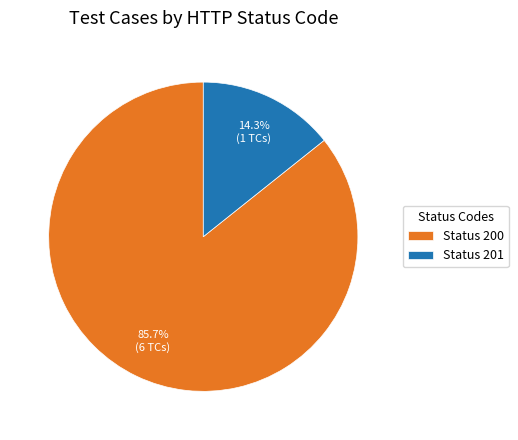

Count the number of slices in the pie.

2